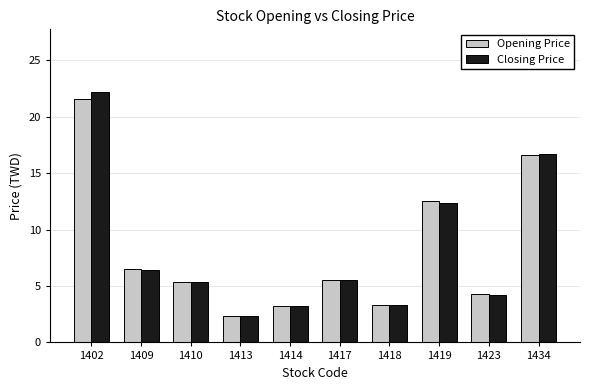

What is the maximum value shown in the chart?

22.2